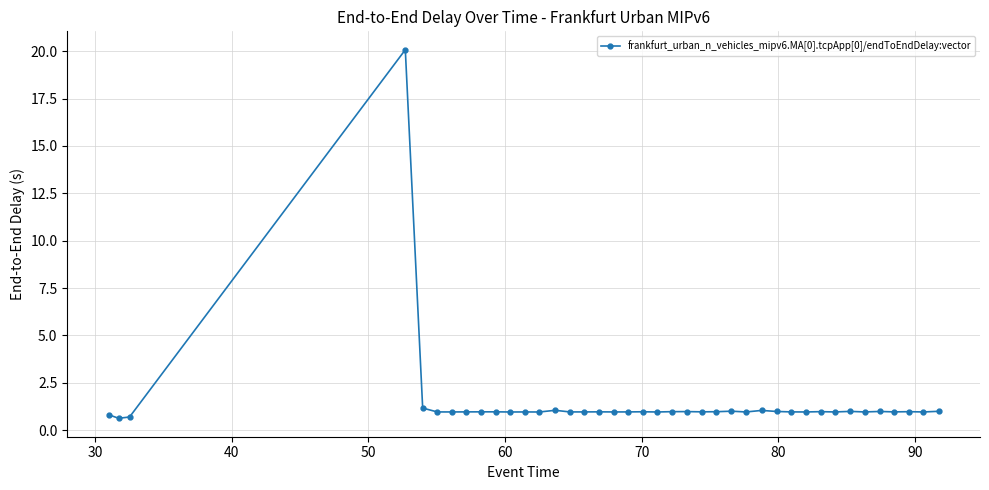

What is the sum of all values?

57.6